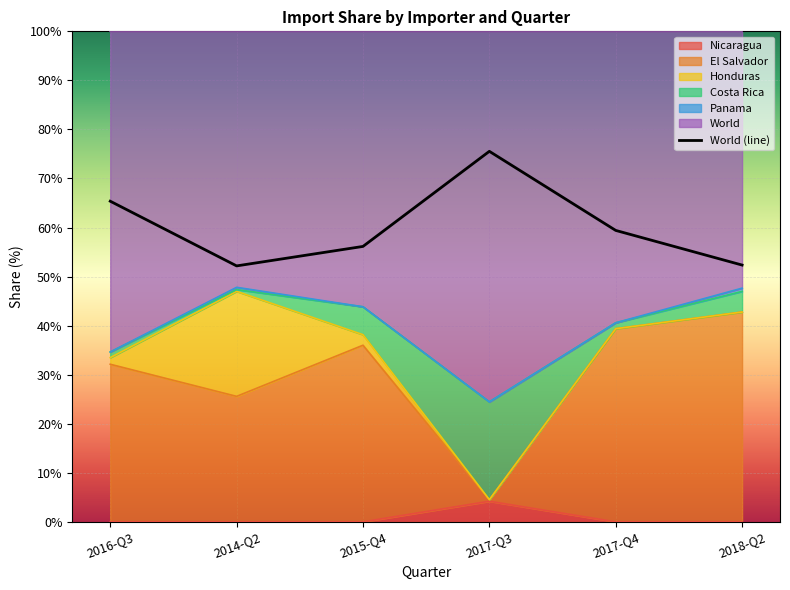

The value at 2014-Q2 is 52.2. True or false?

True